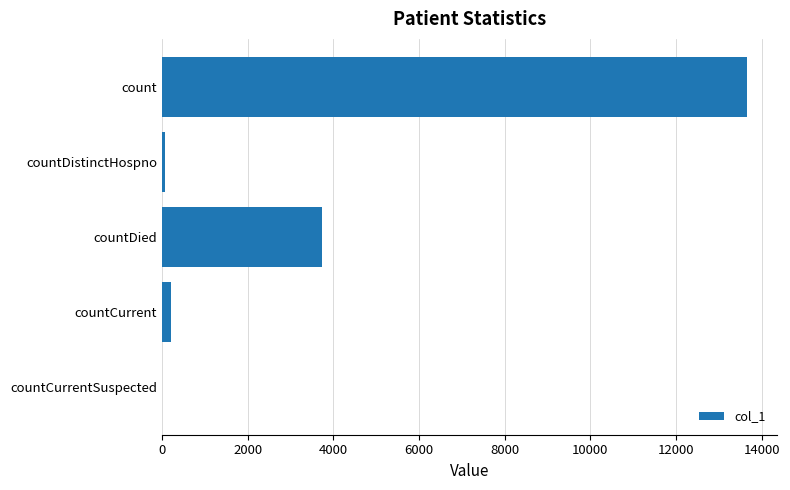

Which has a higher value, count or countDistinctHospno?

count